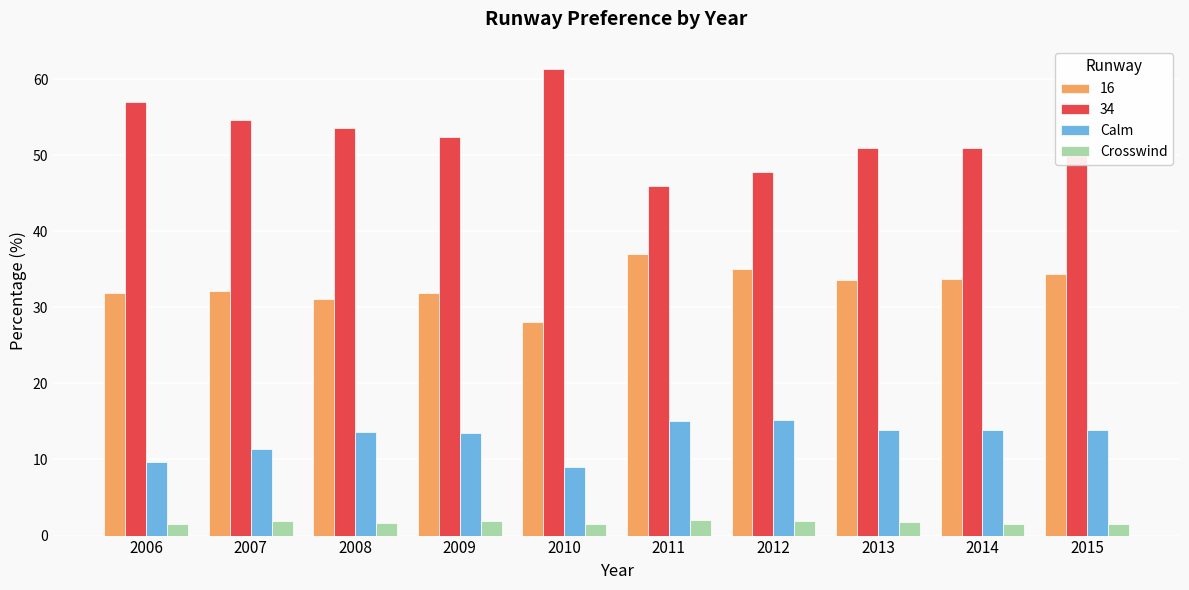

Which series changed the most between 2011 and 2013?

34